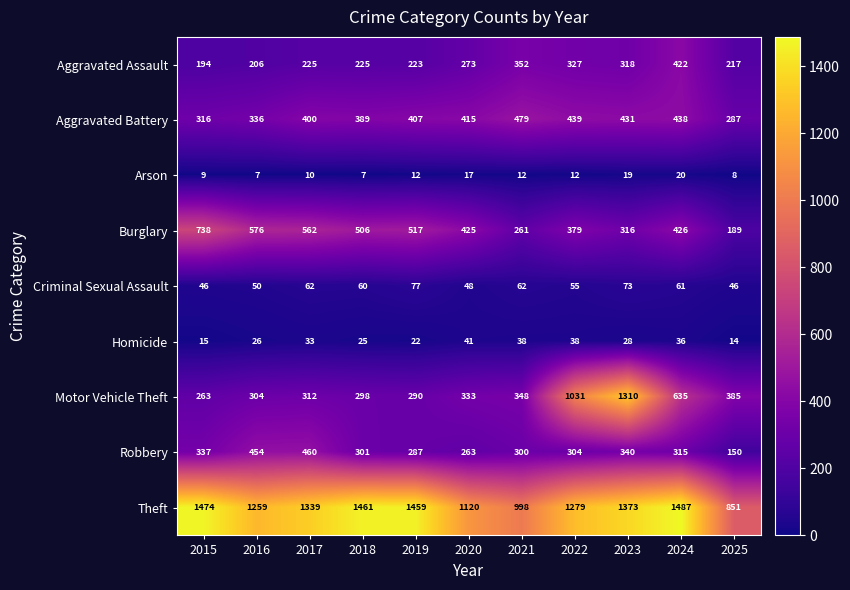

What is the sum of all Aggravated Assault values?

2982